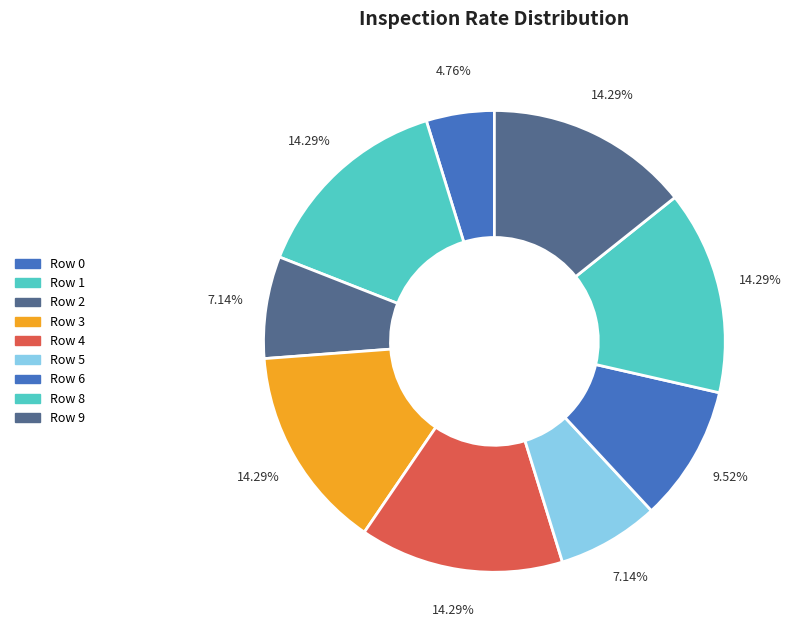

Is the sum of Row 1 and Row 5 greater than half?

No